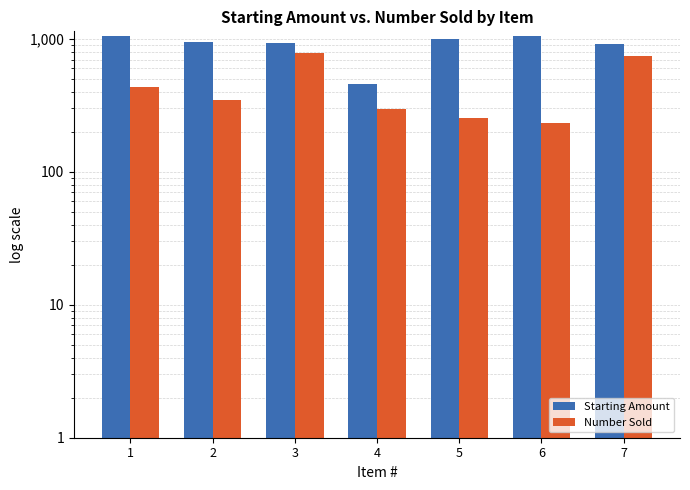

True or false: Starting Amount has a value of 939 at 3.

True